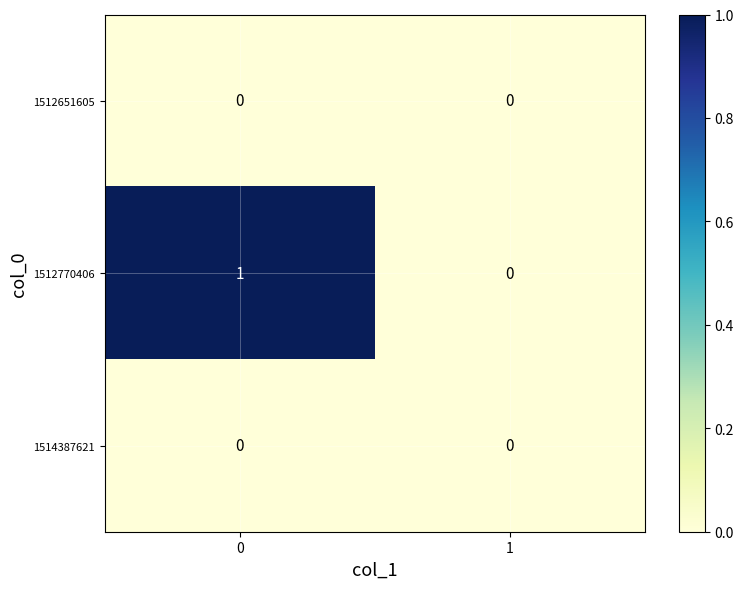

Which series has the widest spread of values?

1512770406